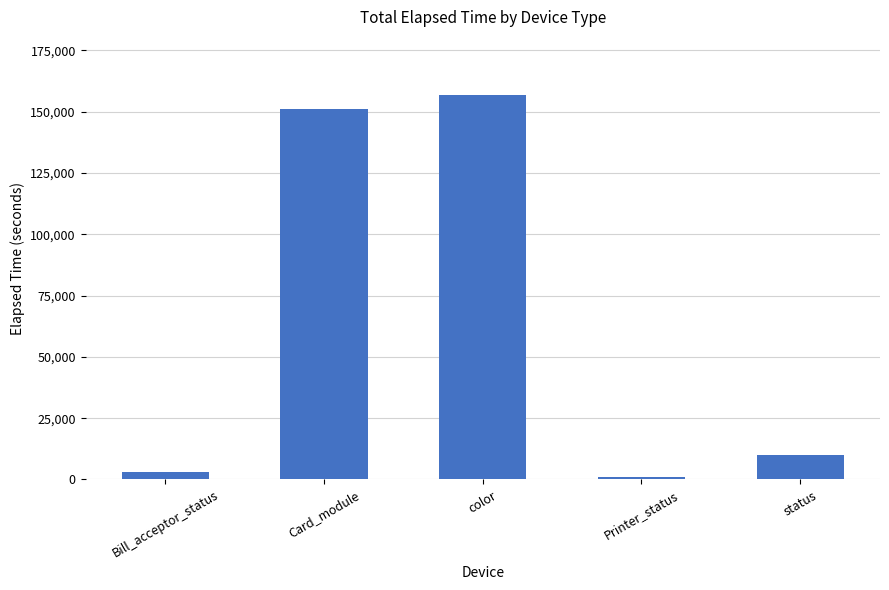

At which label does the data first exceed 9885?

Card_module